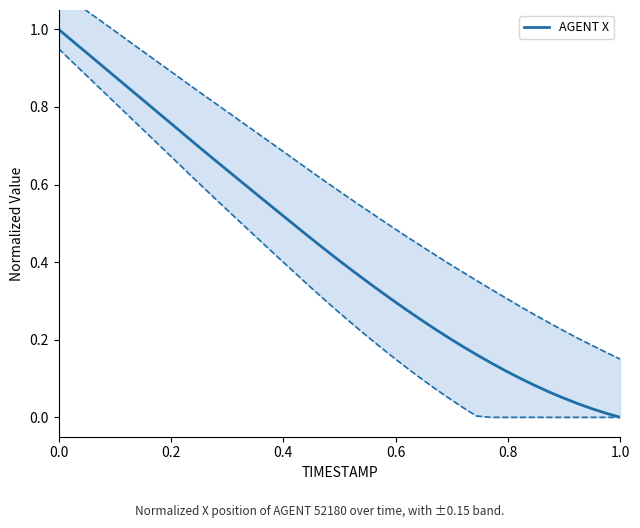

What is the label of the 38th point from the right?

0.4